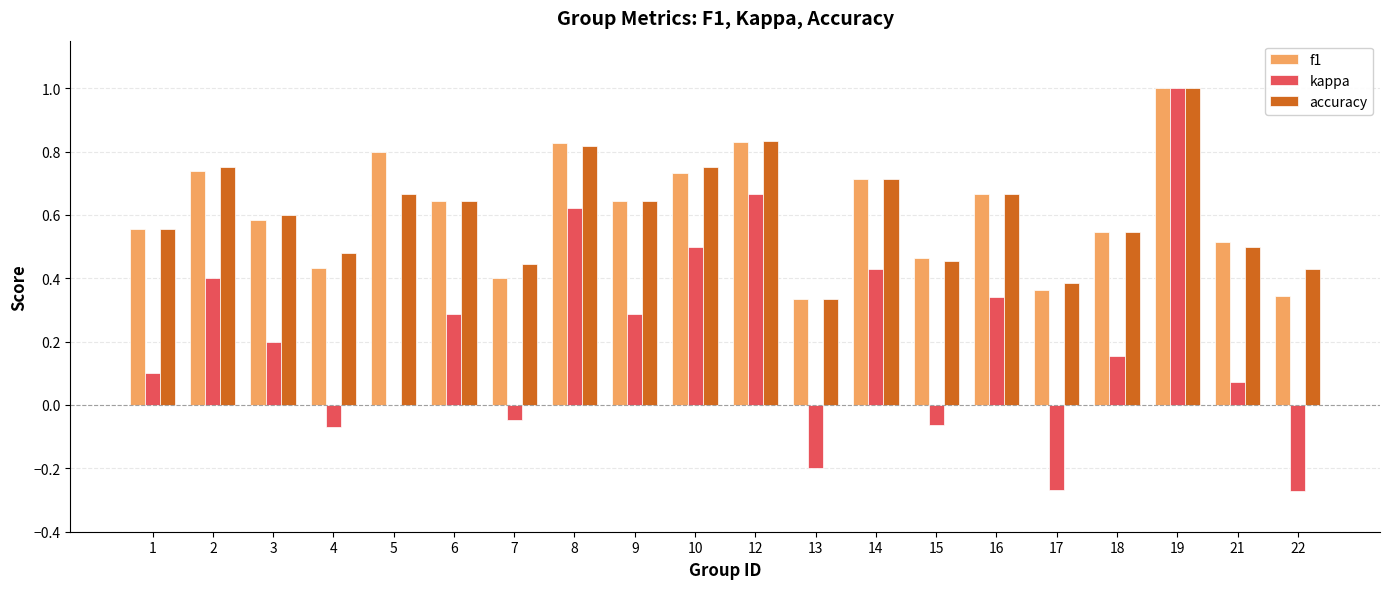

At which category is the sum across all series the highest?

19